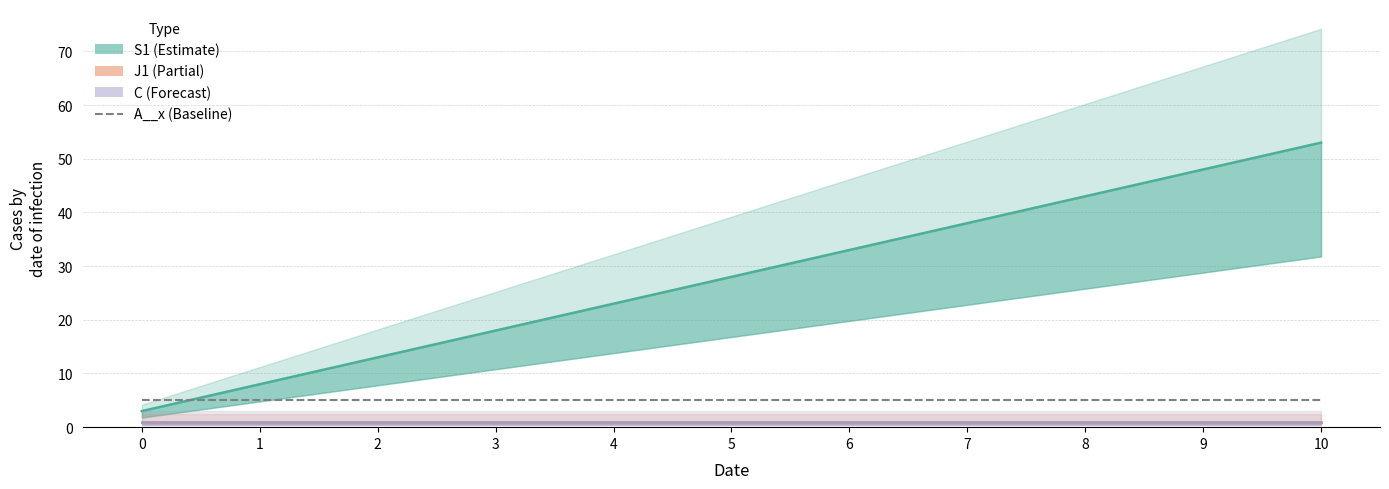

What is the sum of the S1 values at 3 and 0?

21